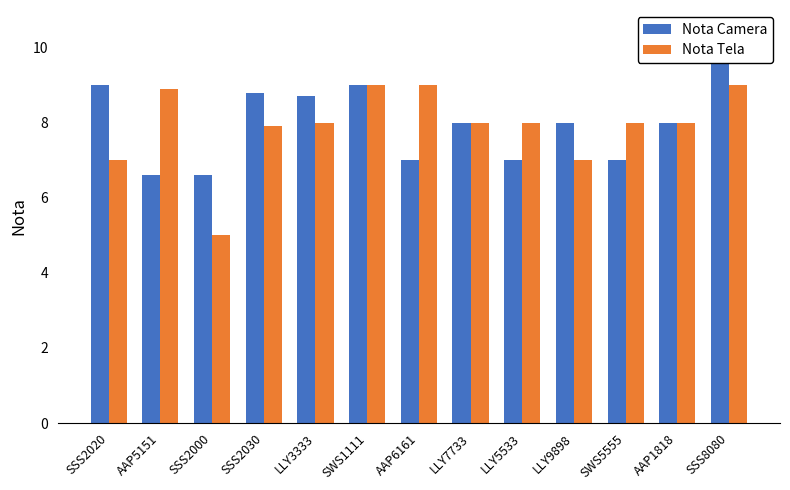

How many categories are shown in the chart?

13